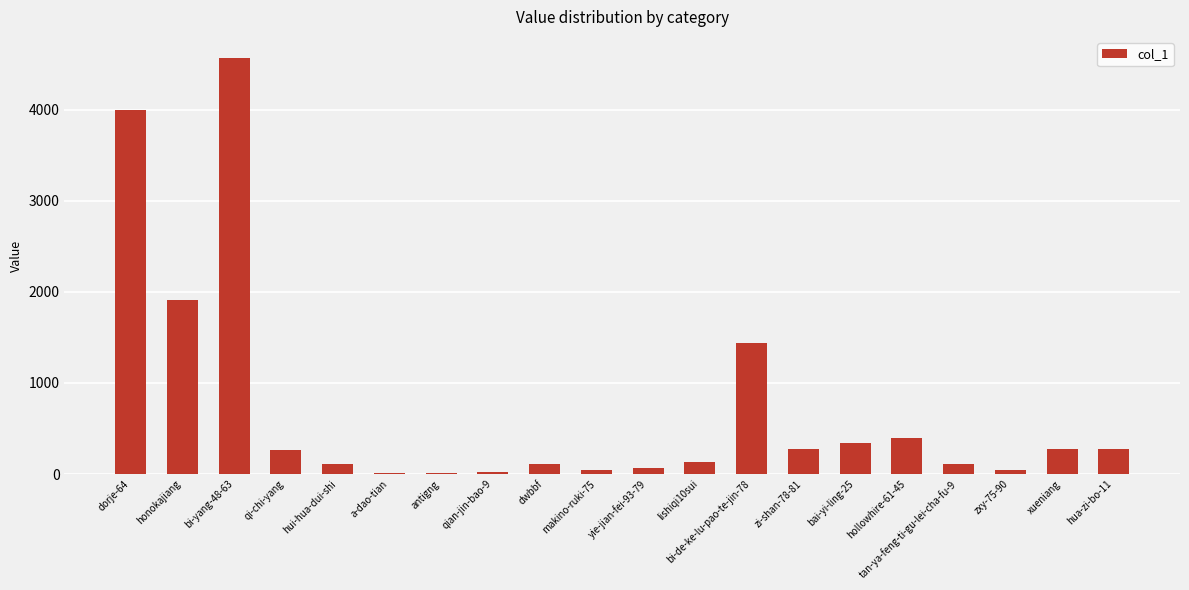

The value at hollowhire-61-45 is 392. True or false?

True